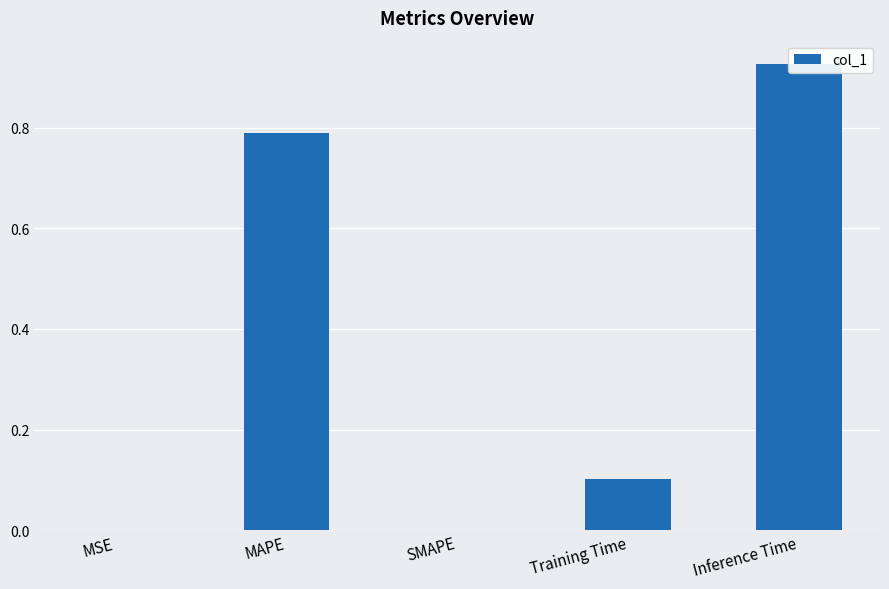

Reading left to right, extract all data points from this chart.

0.0	0.8	0.0	0.1	0.9